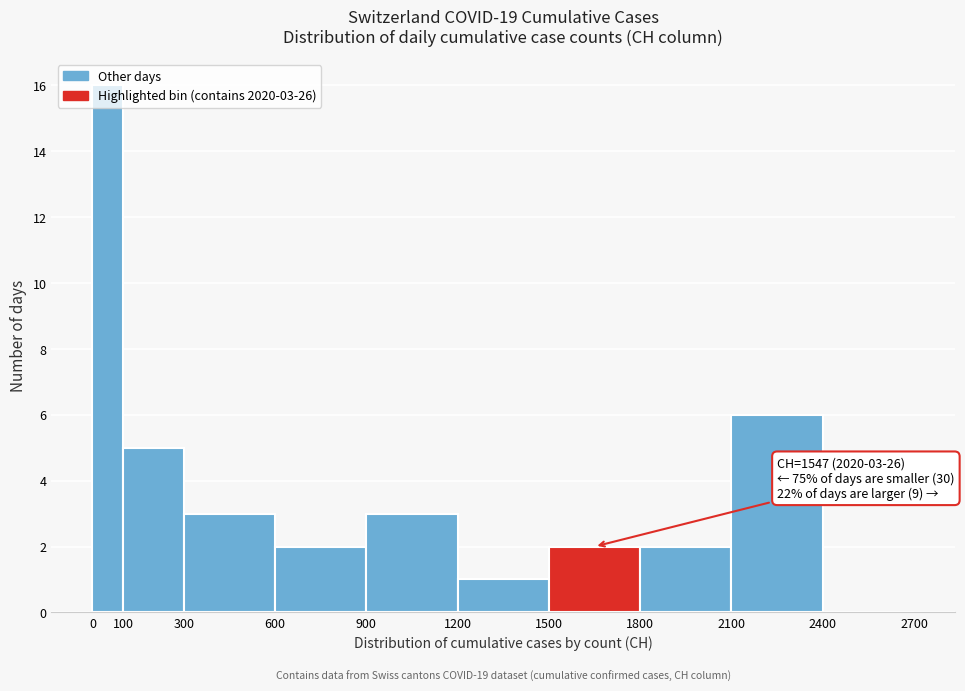

Which range on the x-axis has the tallest bar?

0 to 100